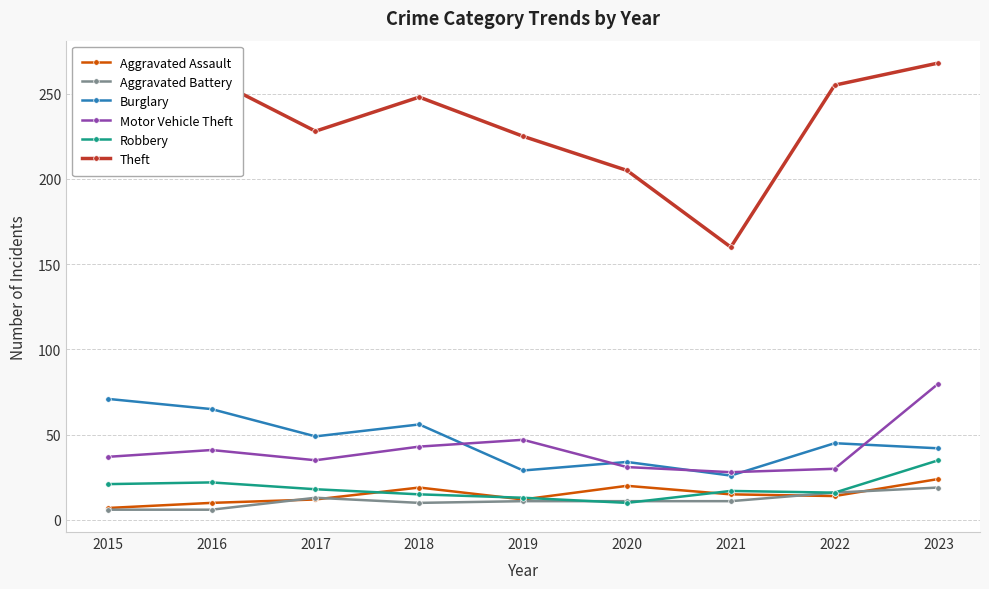

The Robbery series shows 13 at 2019. True or false?

True